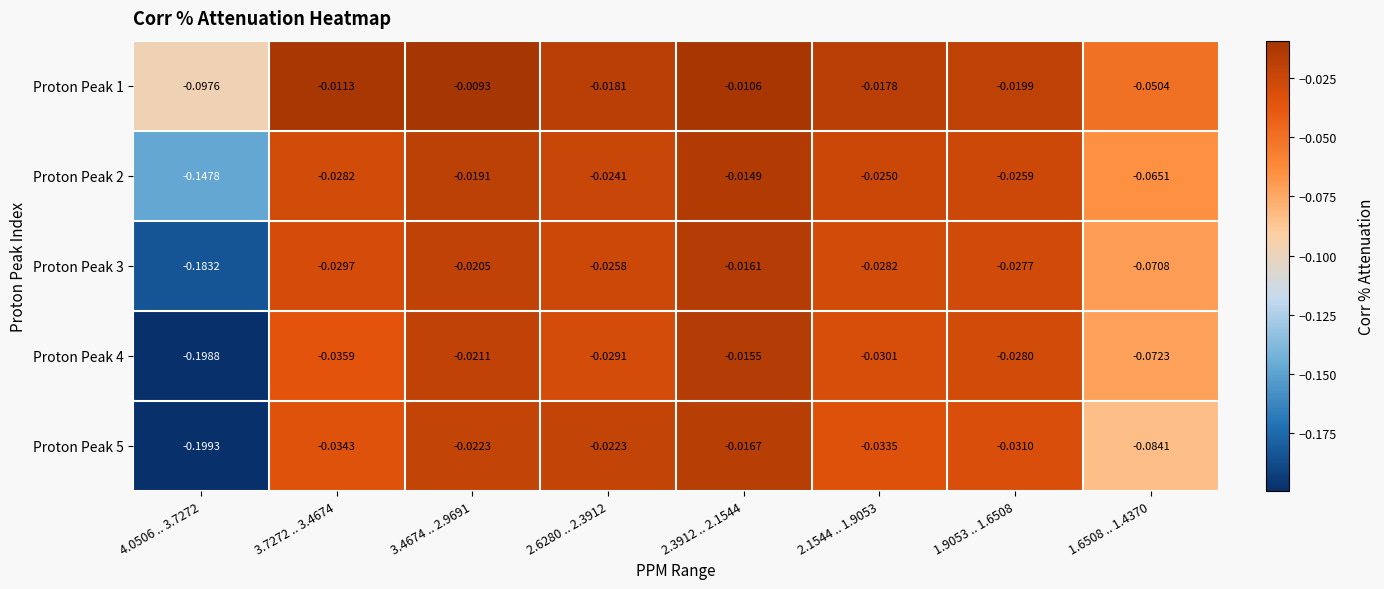

What is the total value across all series at 4.0506 .. 3.7272?

-0.8